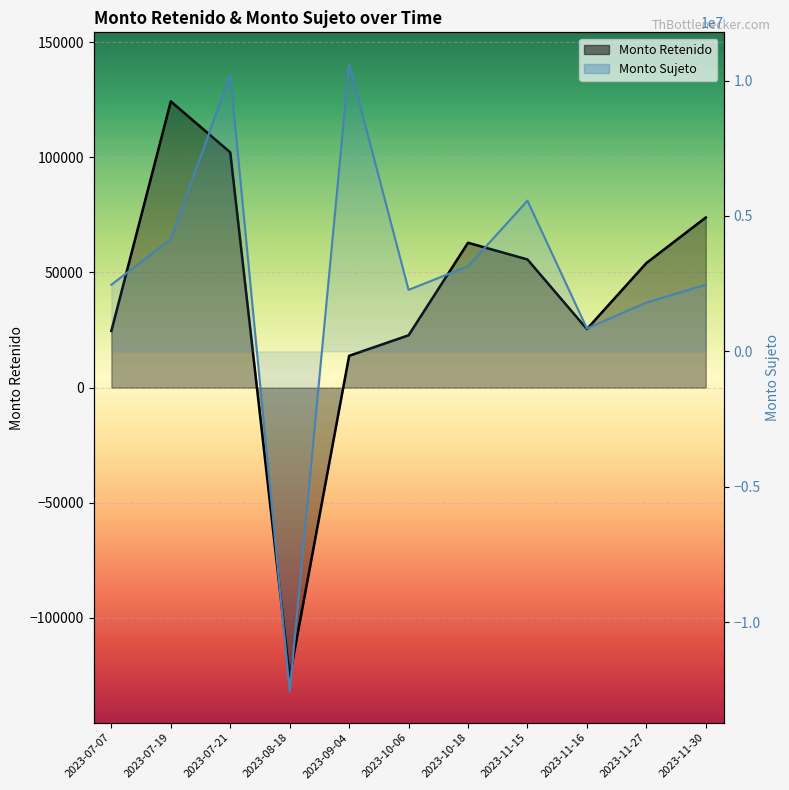

Rank the series by their average value, from lowest to highest.

Monto Retenido, Monto Sujeto